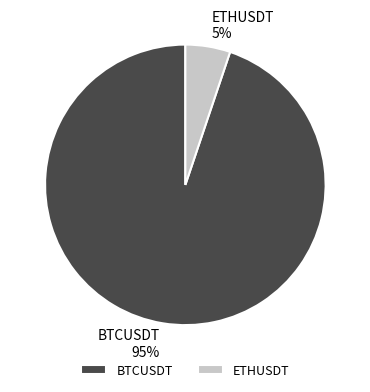

To the nearest percent, what is the difference between the largest and smallest slice percentages?

90%